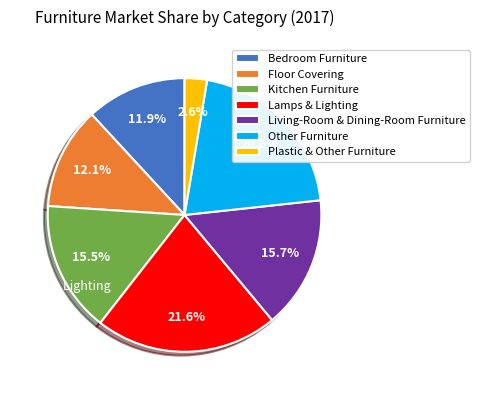

True or false: Floor Covering accounts for 12% of the total.

True